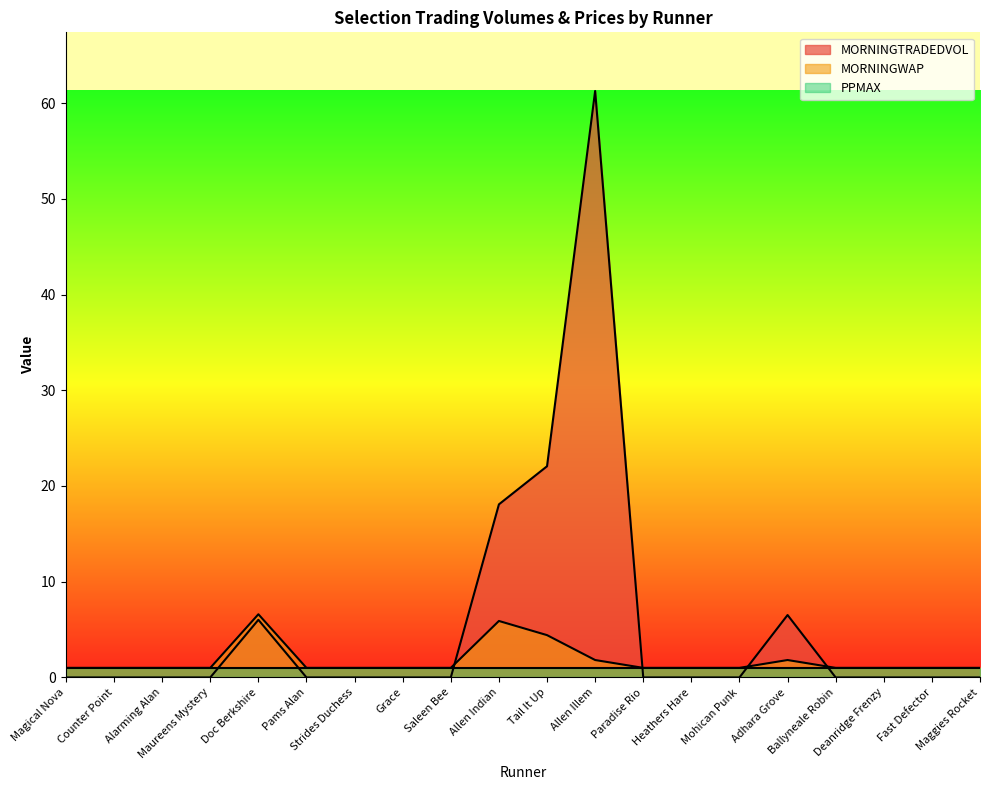

At which label is MORNINGWAP closest to 3?

Allen Illem